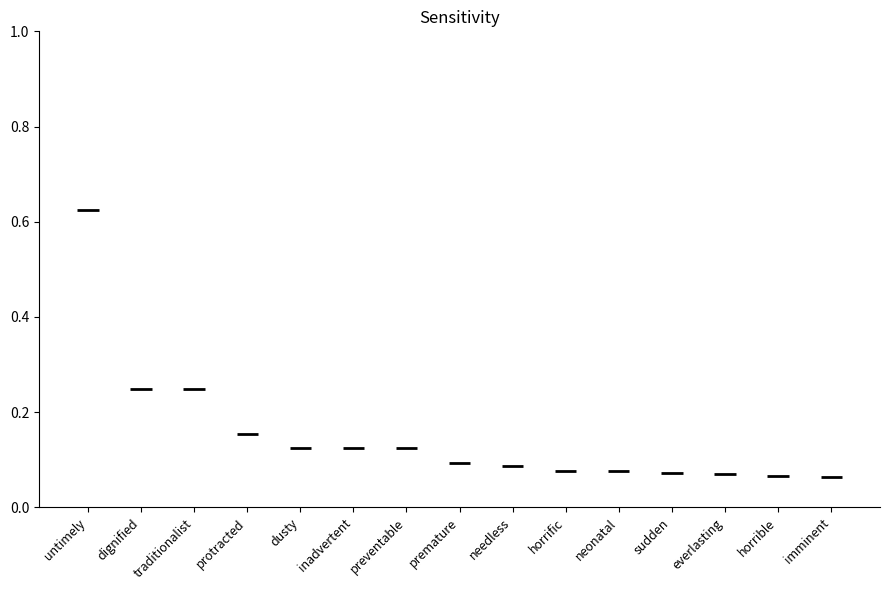

What is the average value?

0.2